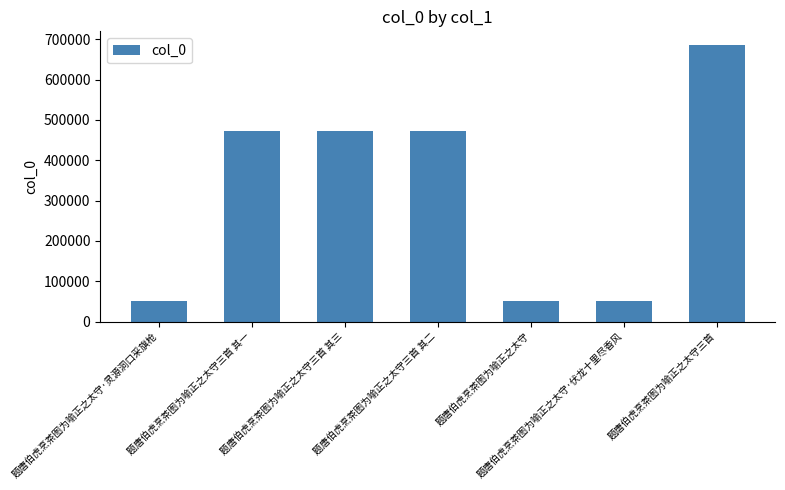

What position from the left is 题唐伯虎烹茶图为喻正之太守·灵源洞口采旗枪?

1